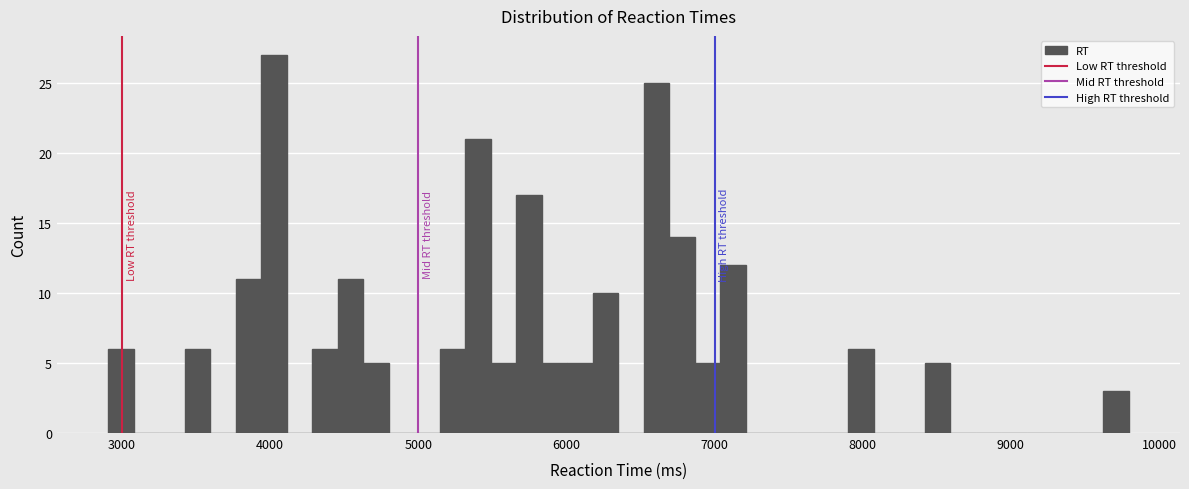

Read against the x-axis, roughly where is the centre of the tallest bar?

4000